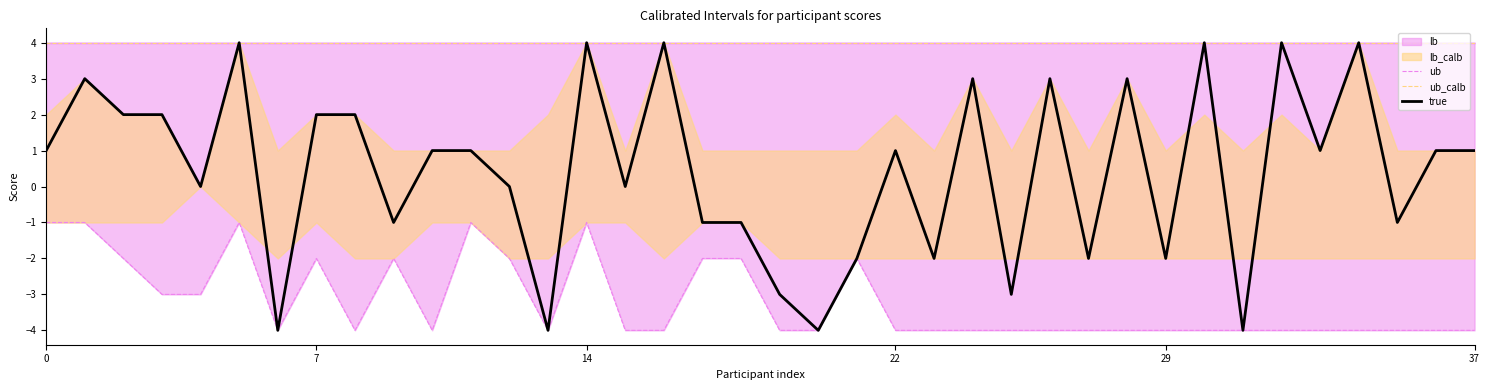

Does the chart display data point markers on the line(s)?

No